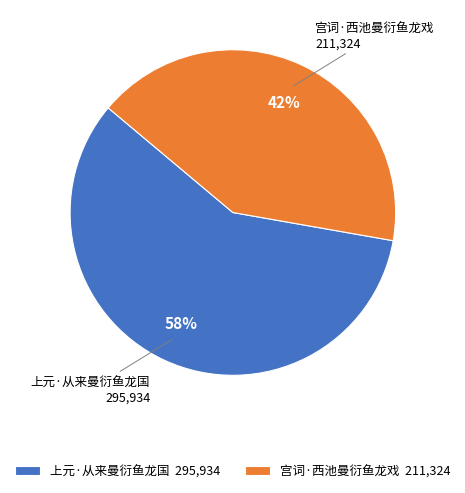

To the nearest percent, what percentage of the pie is 宫词·西池曼衍鱼龙戏?

42%